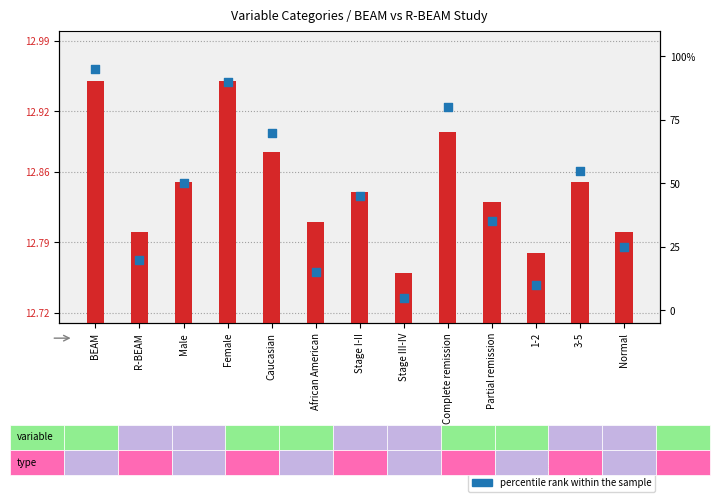

At how many categories does at least one series exceed 41?

7